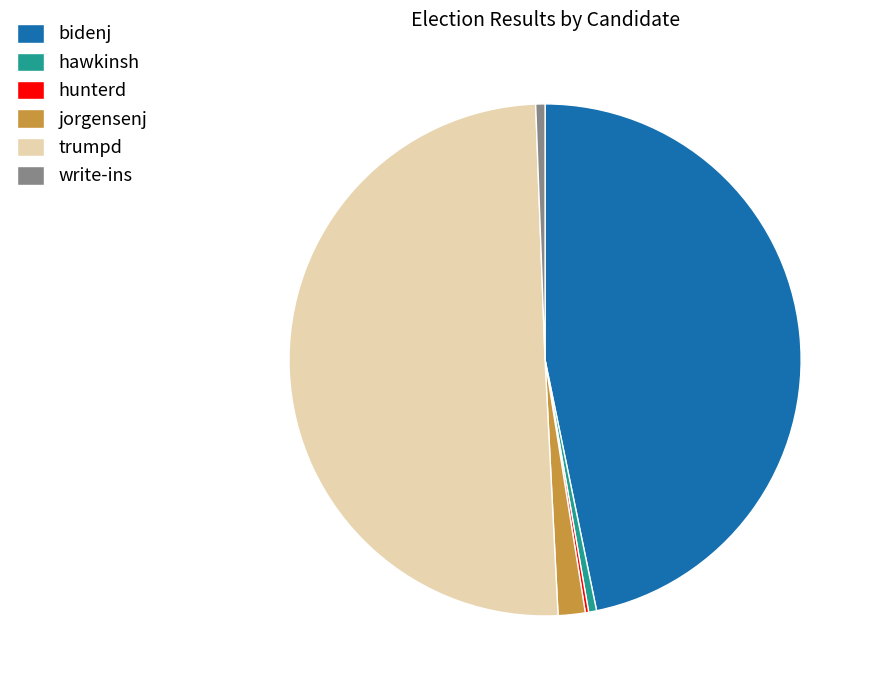

What is the ratio of the value at trumpd to the value at bidenj?

1.1